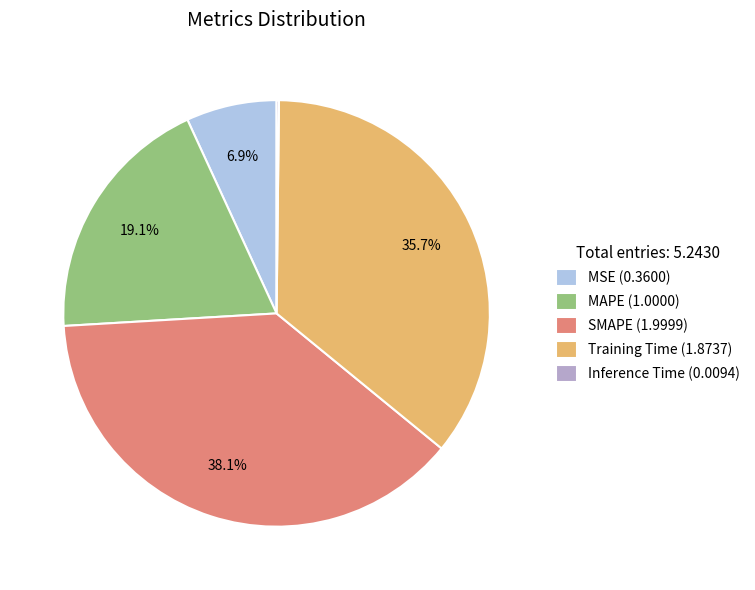

To the nearest percent, what percentage of the pie is SMAPE?

38%